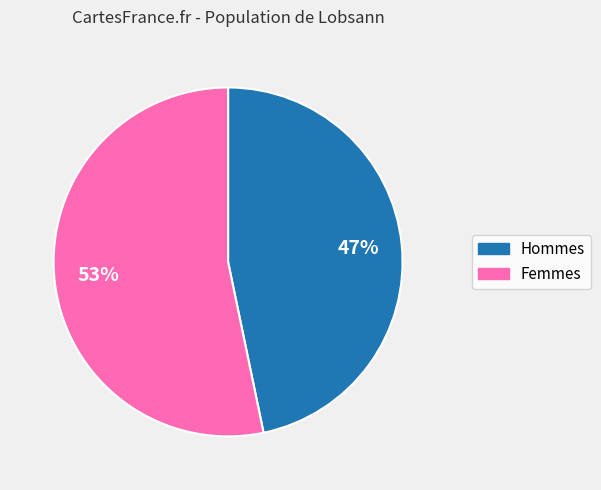

Is there any slice that represents more than half of the pie?

Yes